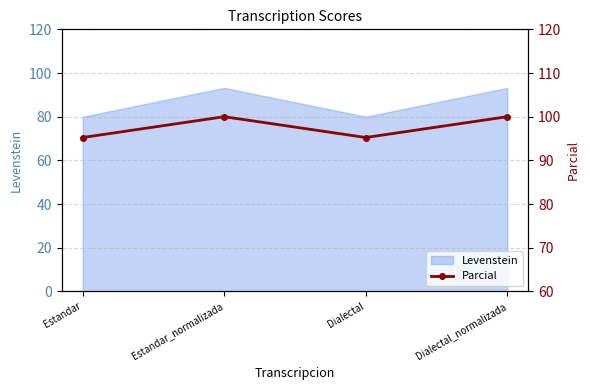

Read the Levenstein value at Dialectal.

80.0